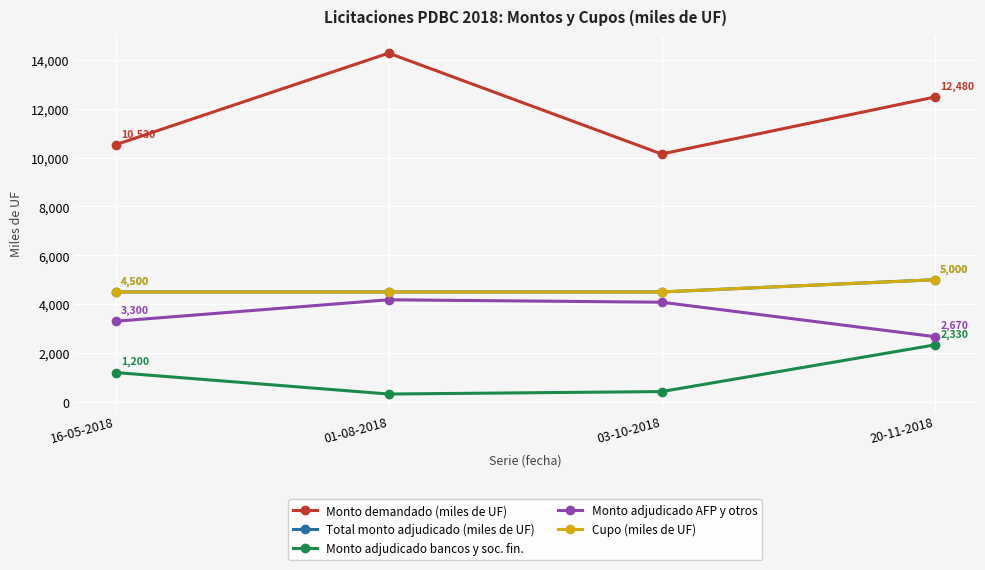

Does the chart have visible grid lines?

Yes